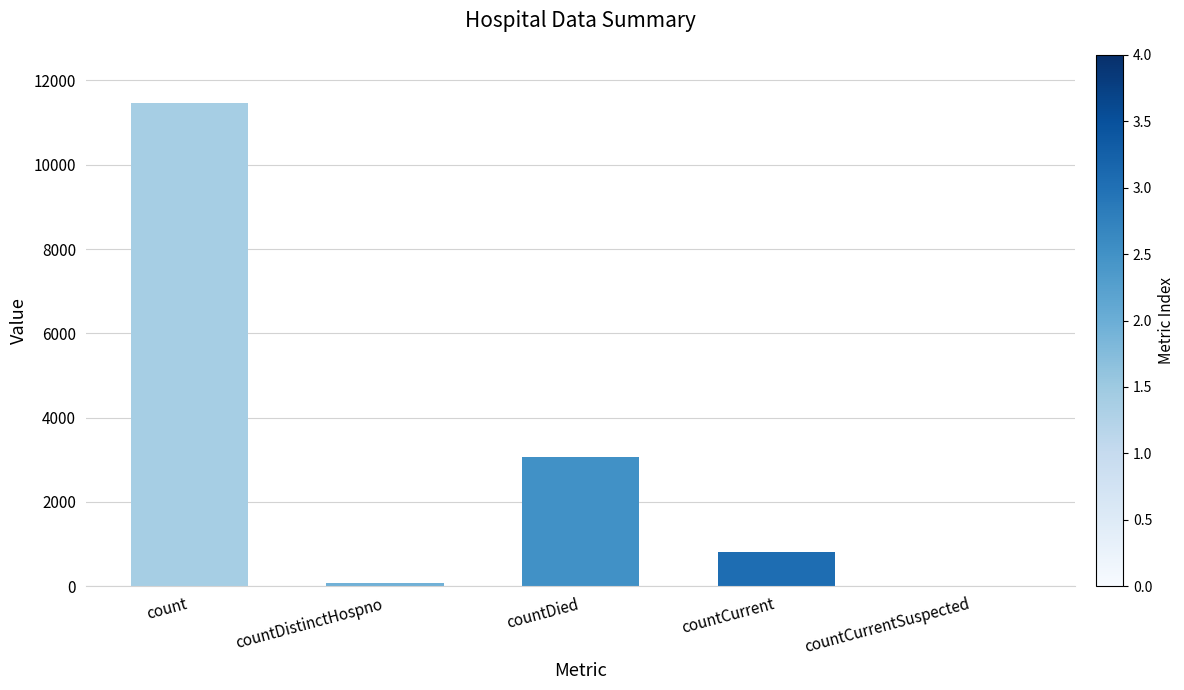

What is the ratio of the value at countCurrent to the value at countDied?

0.3